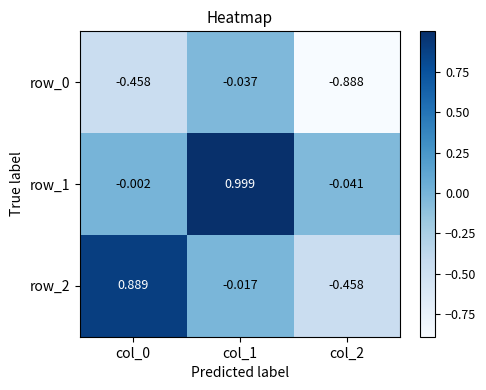

Is the value of row_1 at col_0 greater than the value of row_0 at col_1?

Yes